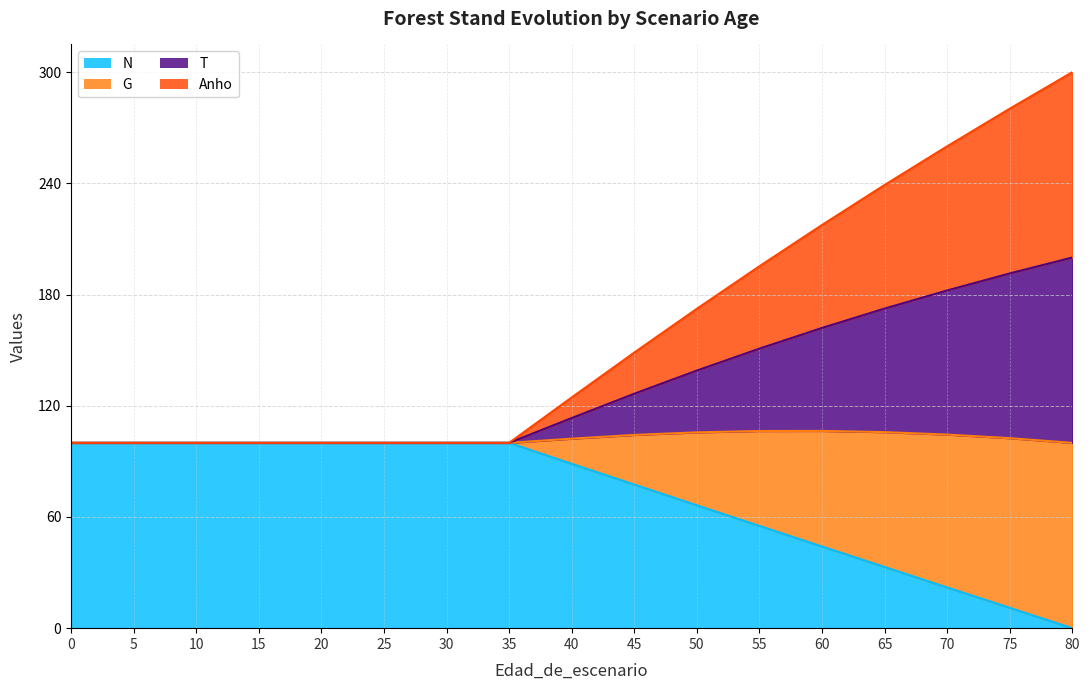

What is the spread (max minus min) of values at 65?

206.1